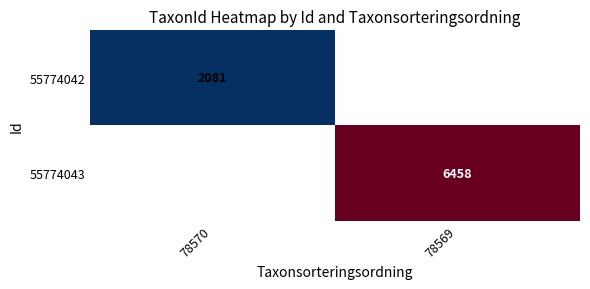

The value of 55774042 at 78570 is 2081. True or false?

True